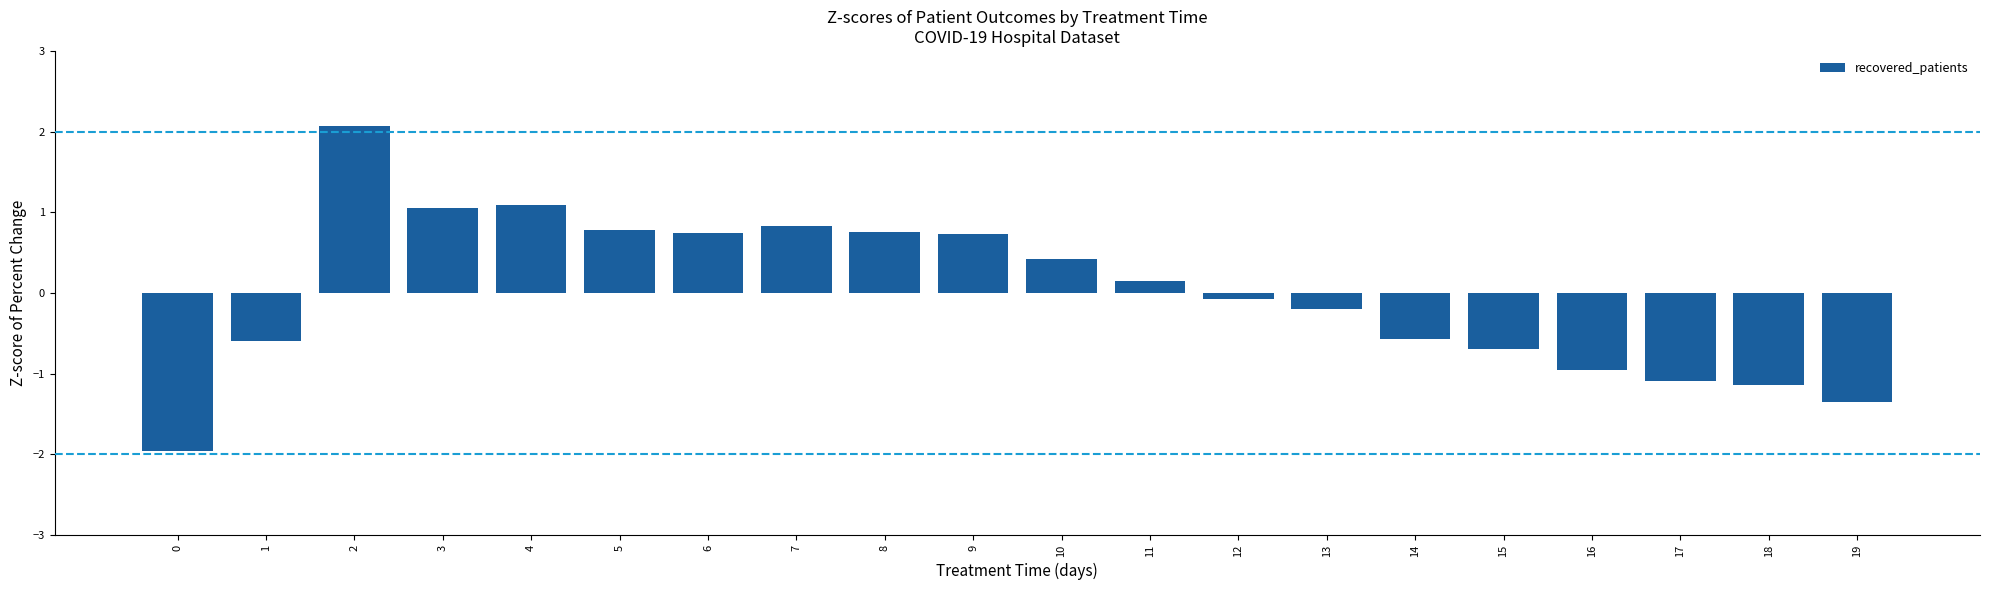

How many bars are there in total?

20